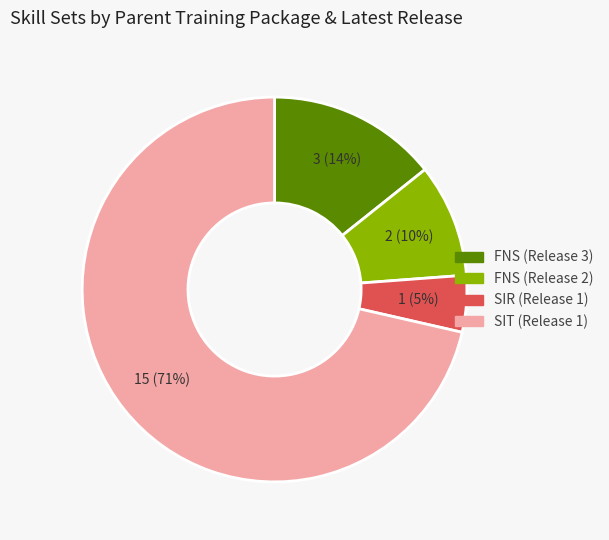

Which slice is the smallest?

SIR (Release 1)